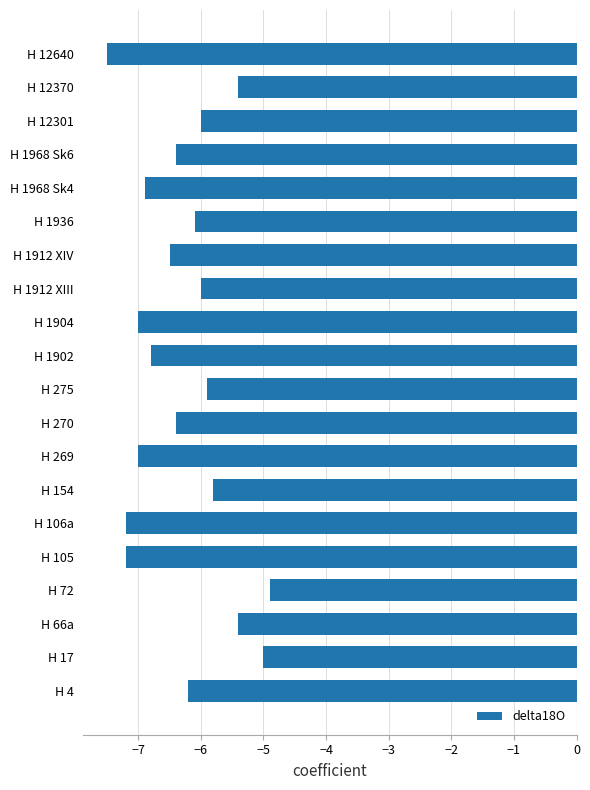

Which has a higher value, H 1936 or H 1912 XIV?

H 1936